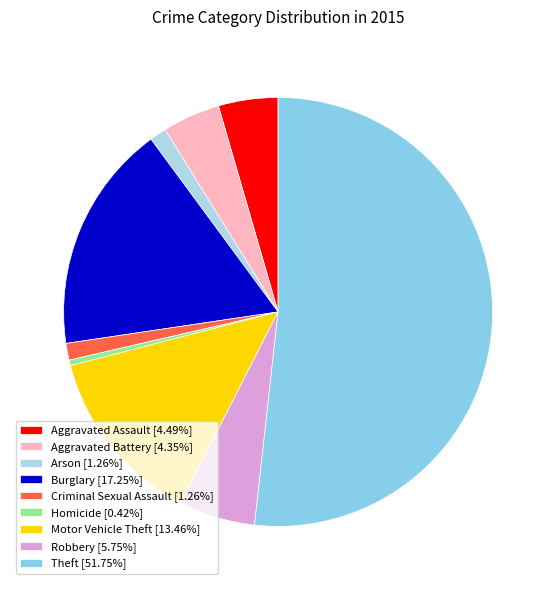

Between Aggravated Battery and Criminal Sexual Assault, which is larger?

Aggravated Battery